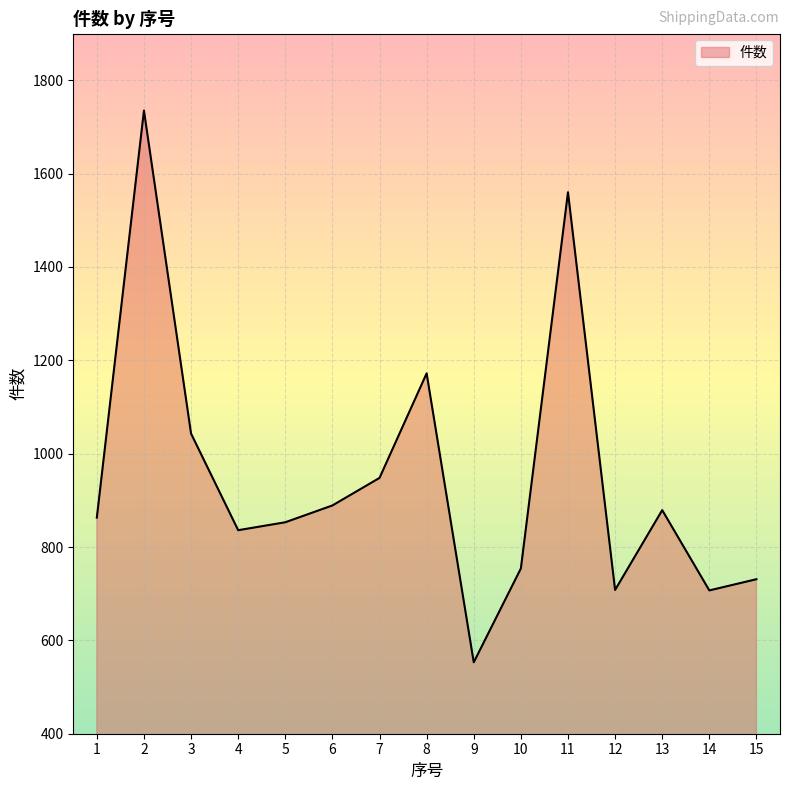

What value does the data have at 14, to the nearest 100?

700